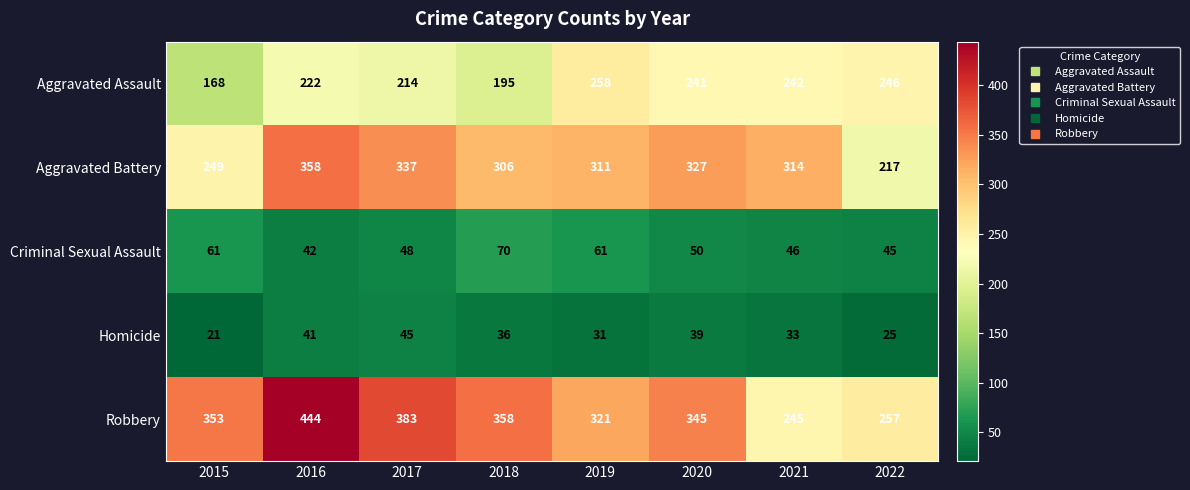

What is the average value of the Homicide series?

34